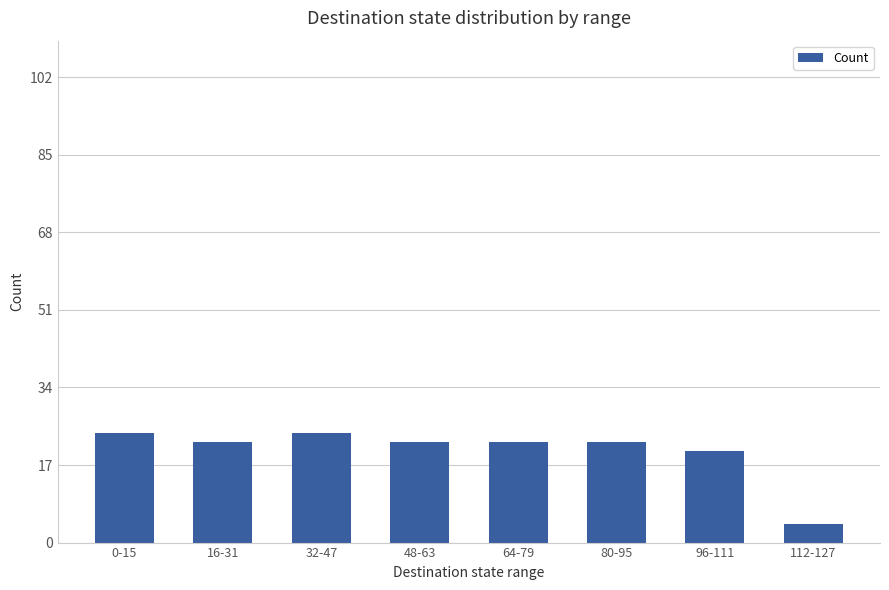

The chart shows a value of 22 at 80-95. True or false?

True